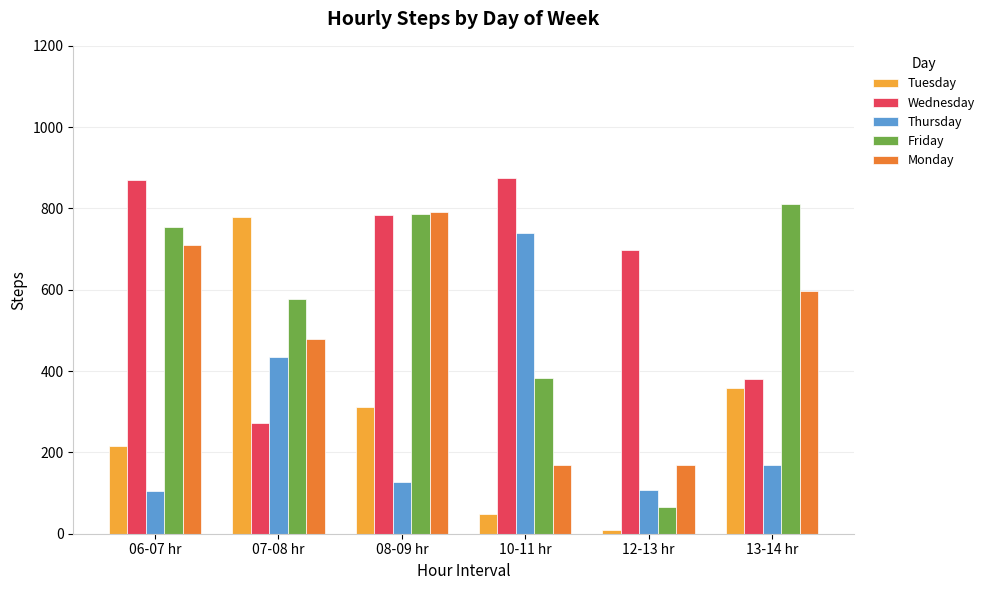

Count the number of data series in this chart.

5